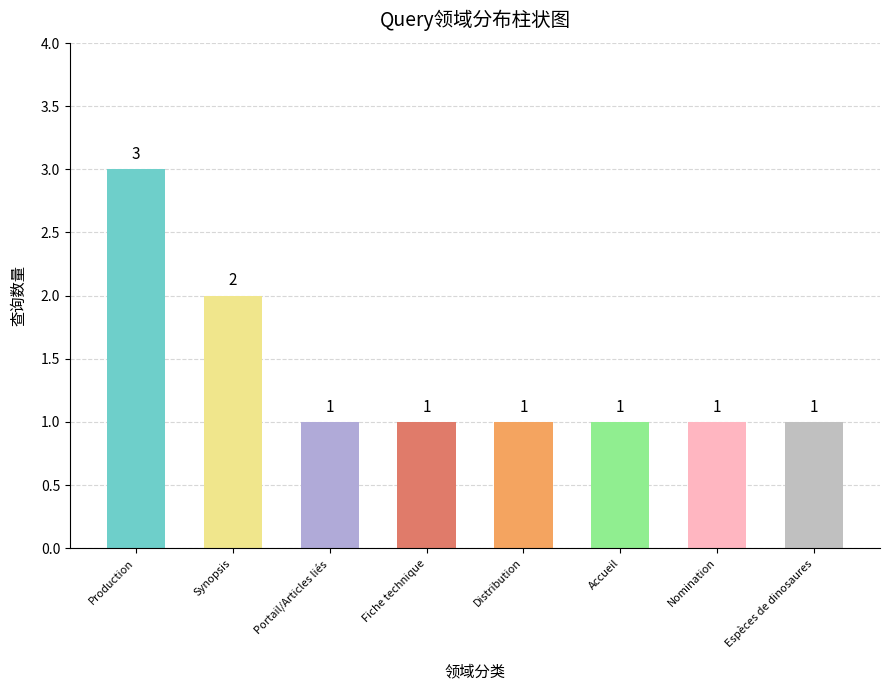

What is the difference between the maximum and minimum values?

2